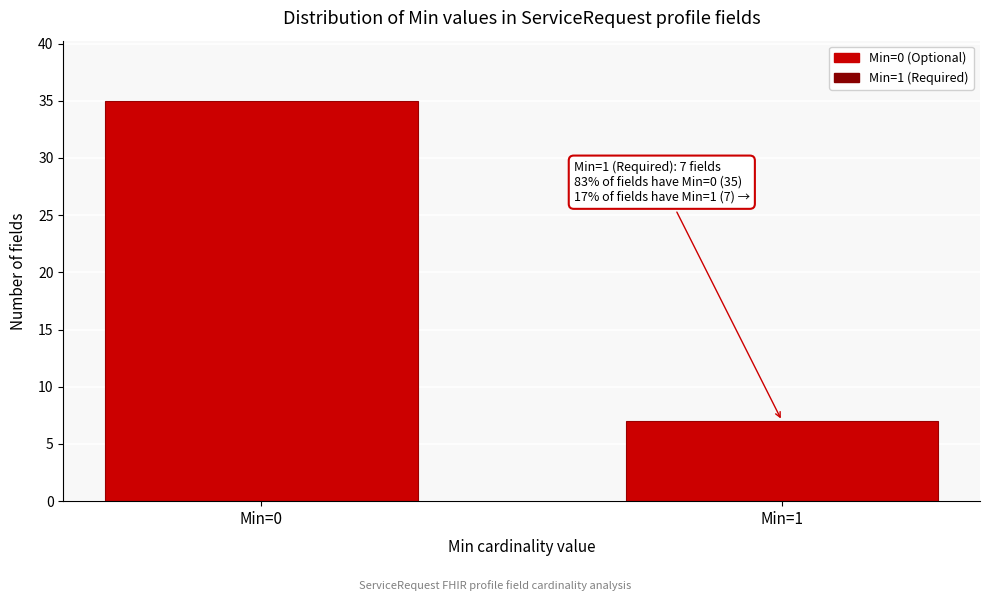

Reading left to right, transcribe all the data shown in this chart.

35	7